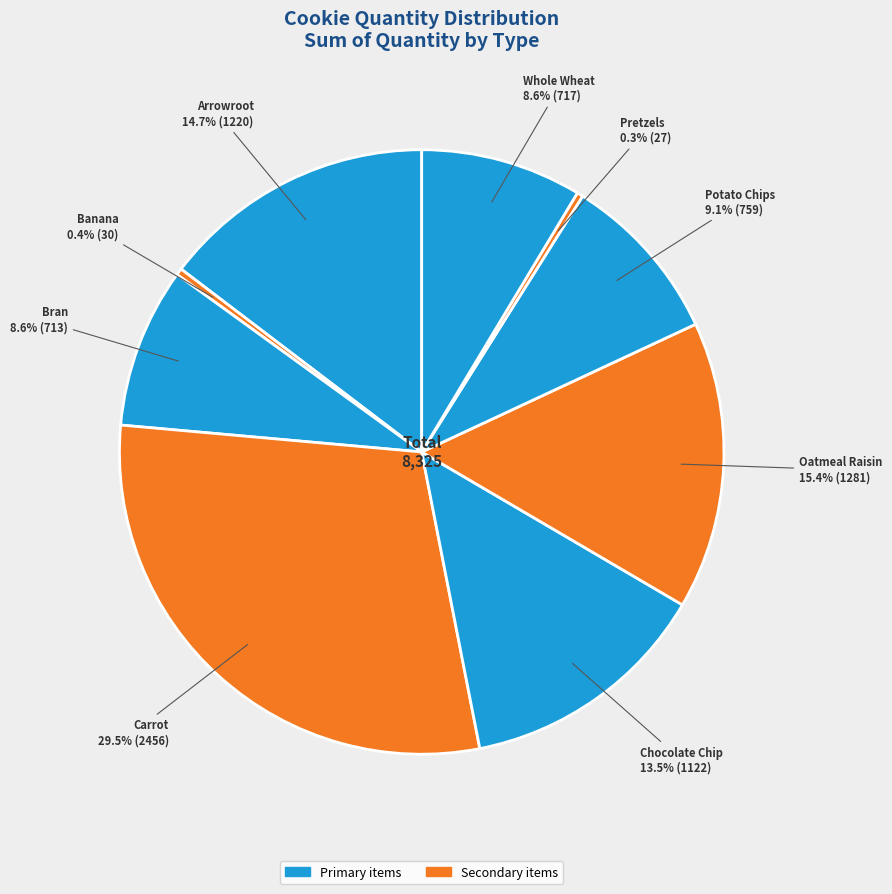

Which category has the biggest portion of the pie?

Carrot